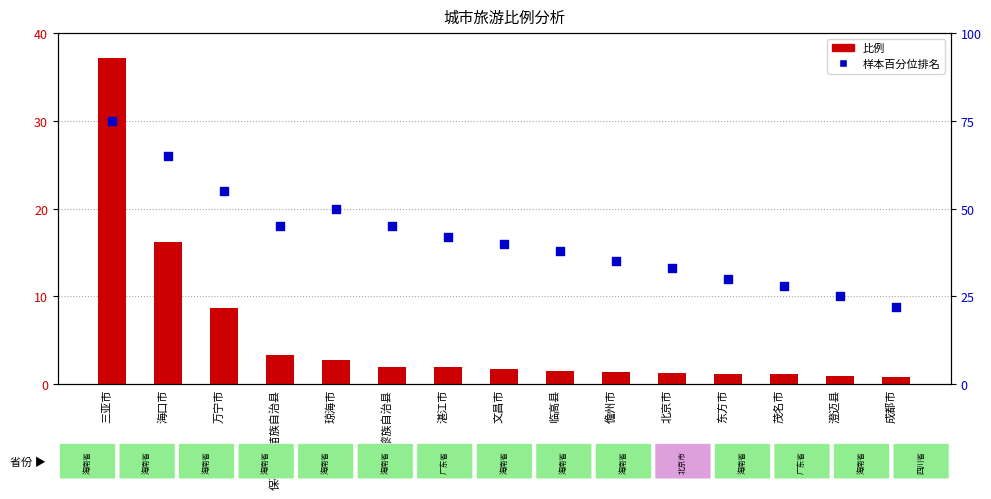

At which category is the sum across all series the highest?

三亚市